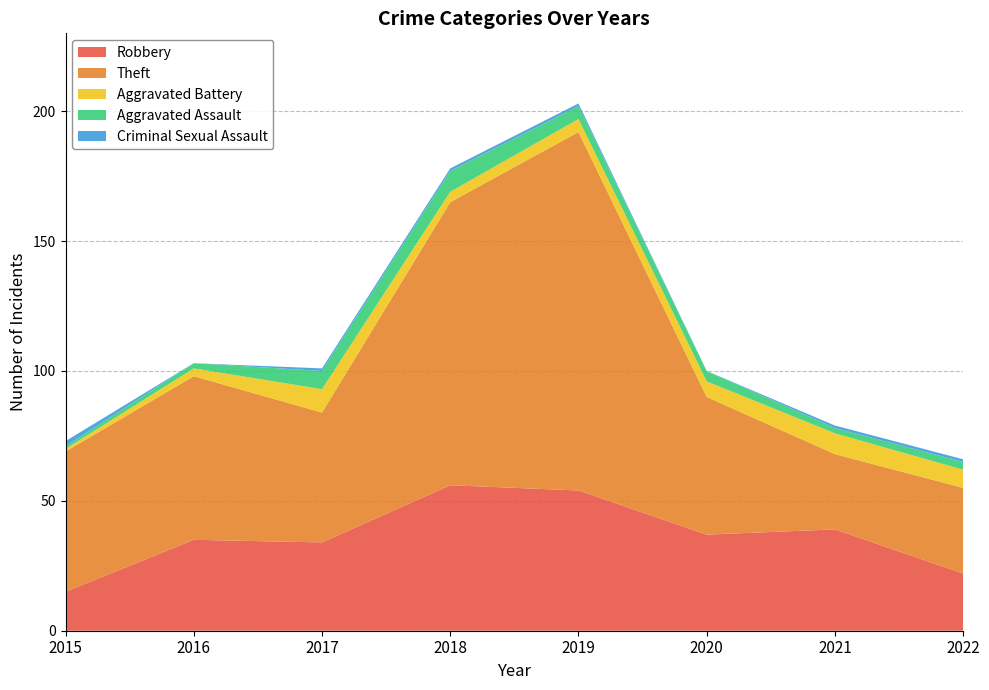

Reading left to right, extract all data points from this chart.

Robbery: 2015=15	2016=35	2017=34	2018=56	2019=54	2020=37	2021=39	2022=22
Theft: 2015=54	2016=63	2017=50	2018=109	2019=138	2020=53	2021=29	2022=33
Aggravated Battery: 2015=1	2016=3	2017=9	2018=4	2019=5	2020=6	2021=8	2022=7
Aggravated Assault: 2015=1	2016=2	2017=7	2018=8	2019=5	2020=4	2021=2	2022=3
Criminal Sexual Assault: 2015=2	2016=0	2017=1	2018=1	2019=1	2020=0	2021=1	2022=1